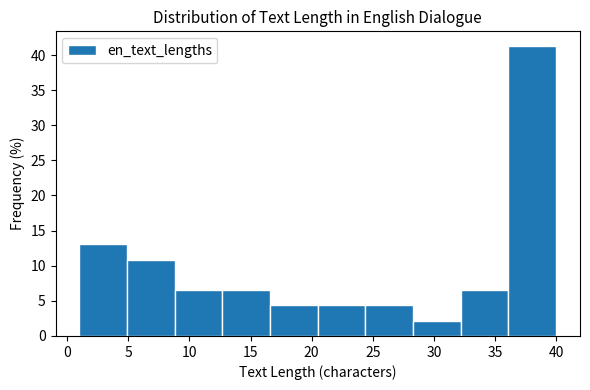

Reading left to right, transcribe this chart: for each bar, give the range it covers on the x-axis and its height. Neither the bar edges nor the heights are printed on the chart, so give them approximately, as read against the axes.

1.0 to 4.9: 13.0
4.9 to 8.8: 11.0
8.8 to 12.7: 6.5
12.7 to 16.6: 6.5
16.6 to 20.5: 4.5
20.5 to 24.4: 4.5
24.4 to 28.3: 4.5
28.3 to 32.2: 2.0
32.2 to 36.1: 6.5
36.1 to 40.0: 41.5